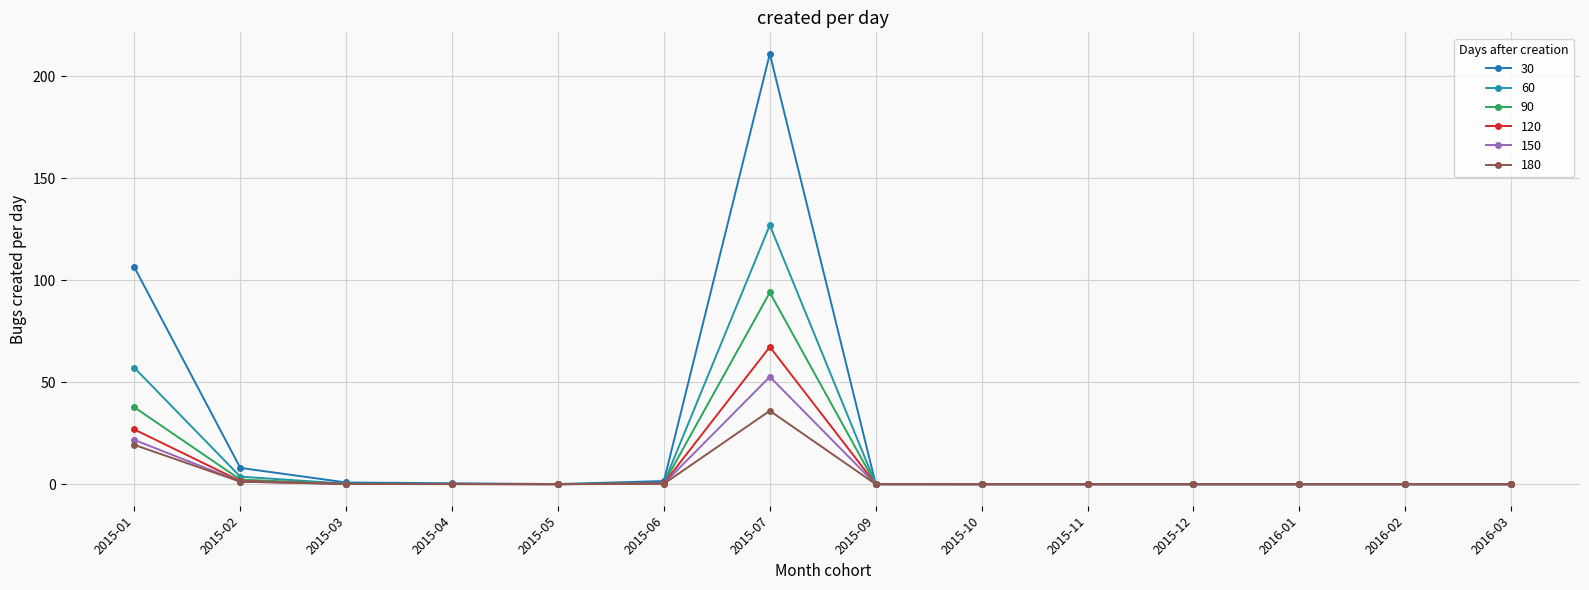

The 60 series shows 43.3 at 2015-07. True or false?

False